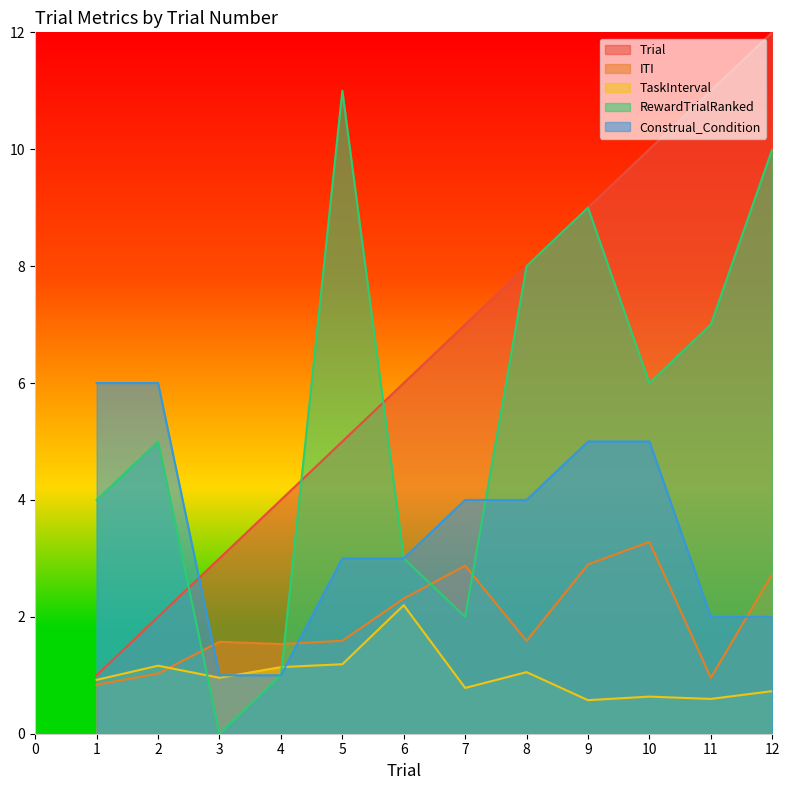

Reading right to left, list all the values displayed in this chart.

Trial: 12.0	11.0	10.0	9.0	8.0	7.0	6.0	5.0	4.0	3.0	2.0	1.0
ITI: 2.7	1.0	3.3	2.9	1.6	2.9	2.3	1.6	1.5	1.6	1.0	0.8
TaskInterval: 0.7	0.6	0.6	0.6	1.1	0.8	2.2	1.2	1.1	1.0	1.2	0.9
RewardTrialRanked: 10.0	7.0	6.0	9.0	8.0	2.0	3.0	11.0	1.0	0.0	5.0	4.0
Construal_Condition: 2.0	2.0	5.0	5.0	4.0	4.0	3.0	3.0	1.0	1.0	6.0	6.0